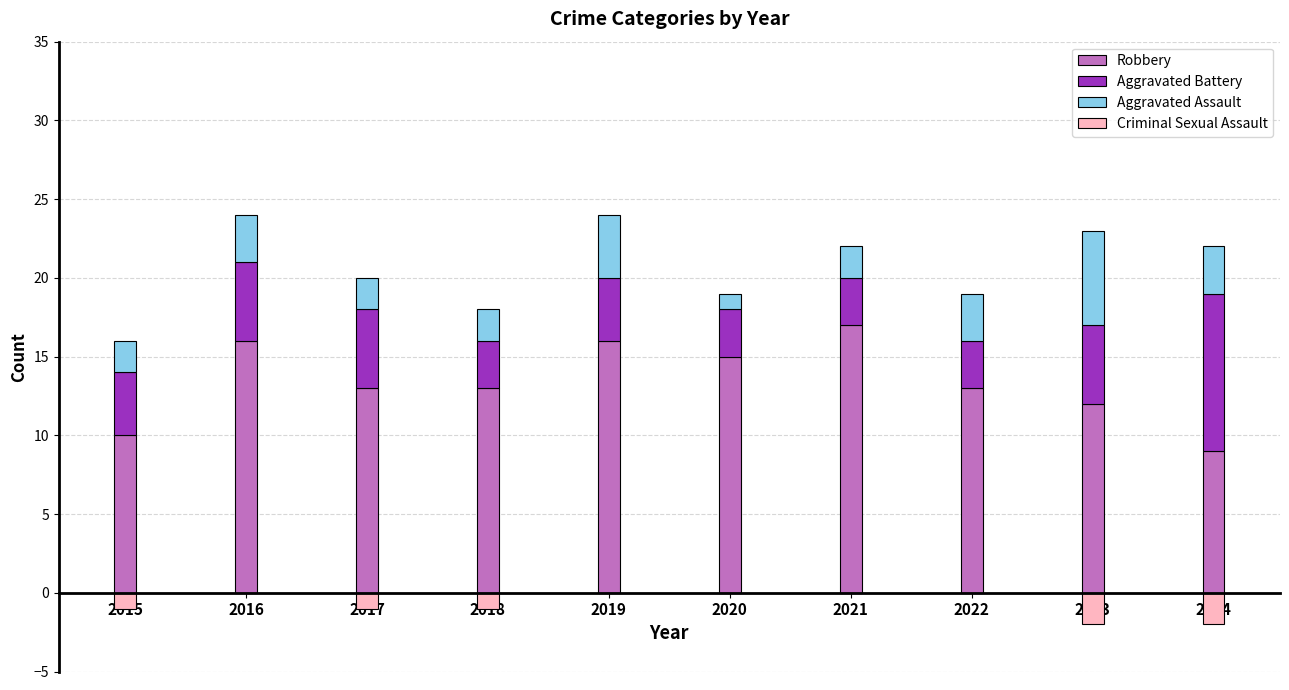

Which has a higher value, 2022 or 2016?

2016